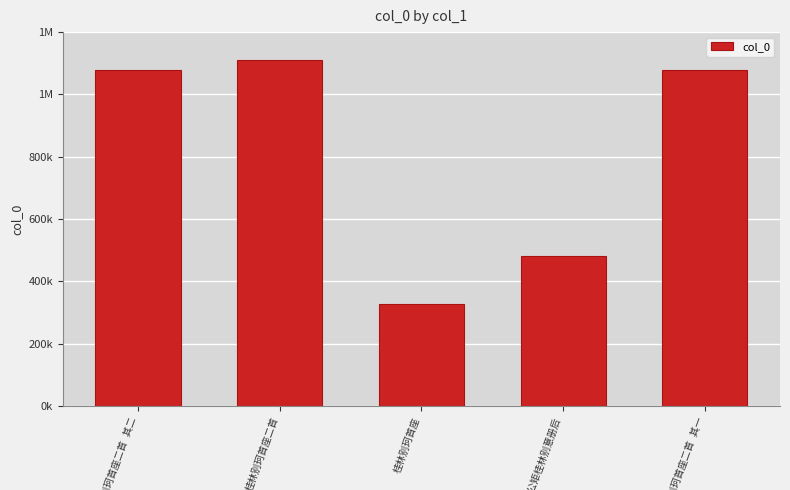

Which label corresponds to the largest value in the chart?

桂林别珂首座二首